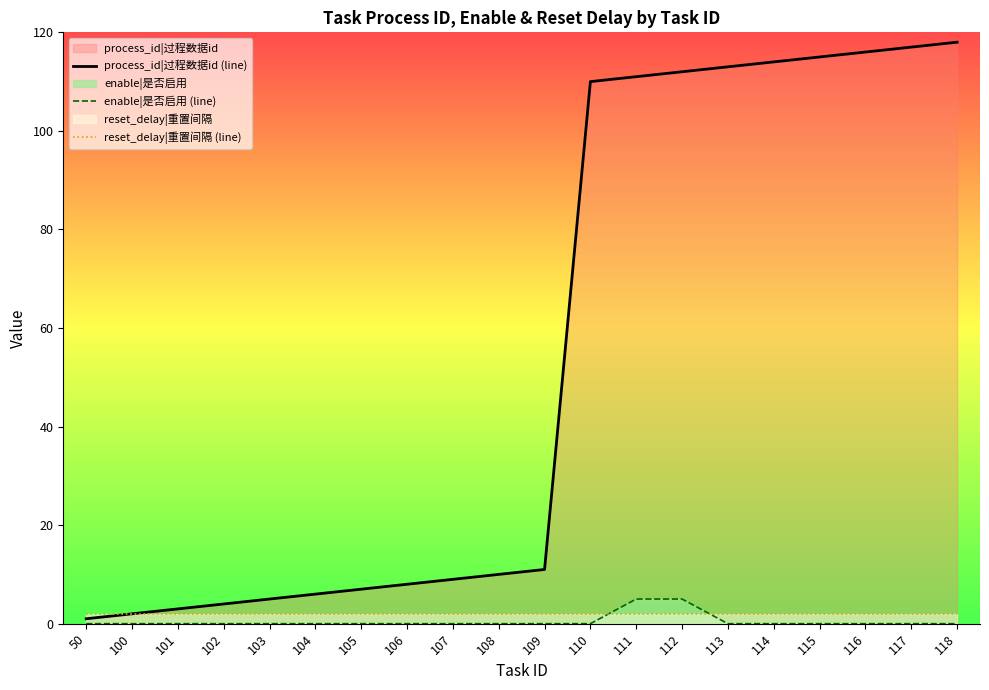

True or false: reset_delay|重置间隔 (line) has more than 0 points higher than both neighbors.

False